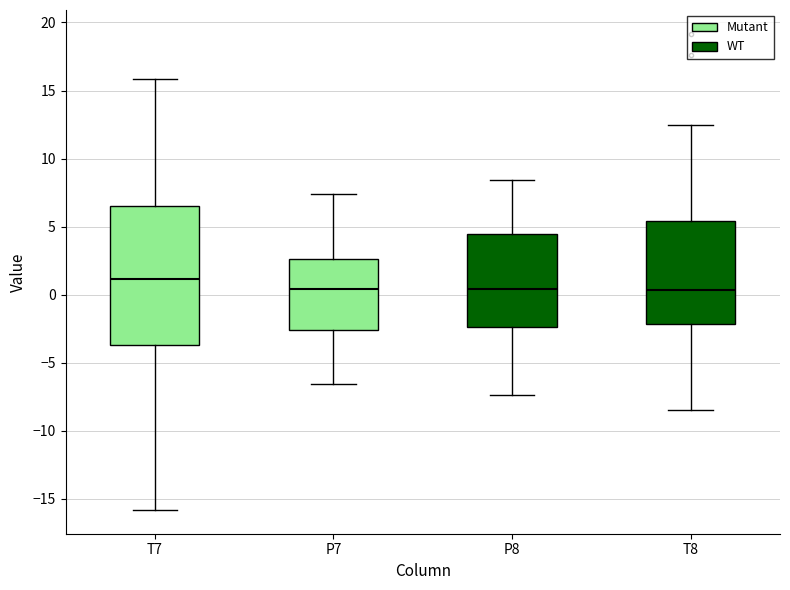

Reading left to right, transcribe this box plot: for each box, give where its median line is, the range the box spans, and where its two whiskers end, as read against the y-axis. The values are not printed on the chart, so give them approximately, as read against the axis.

T7: median 1.0, box -3.5 to 6.5, whiskers -16.0 to 16.0
P7: median 0.5, box -2.5 to 2.5, whiskers -6.5 to 7.5
P8: median 0.5, box -2.5 to 4.5, whiskers -7.5 to 8.5
T8: median 0.5, box -2.0 to 5.5, whiskers -8.5 to 12.5